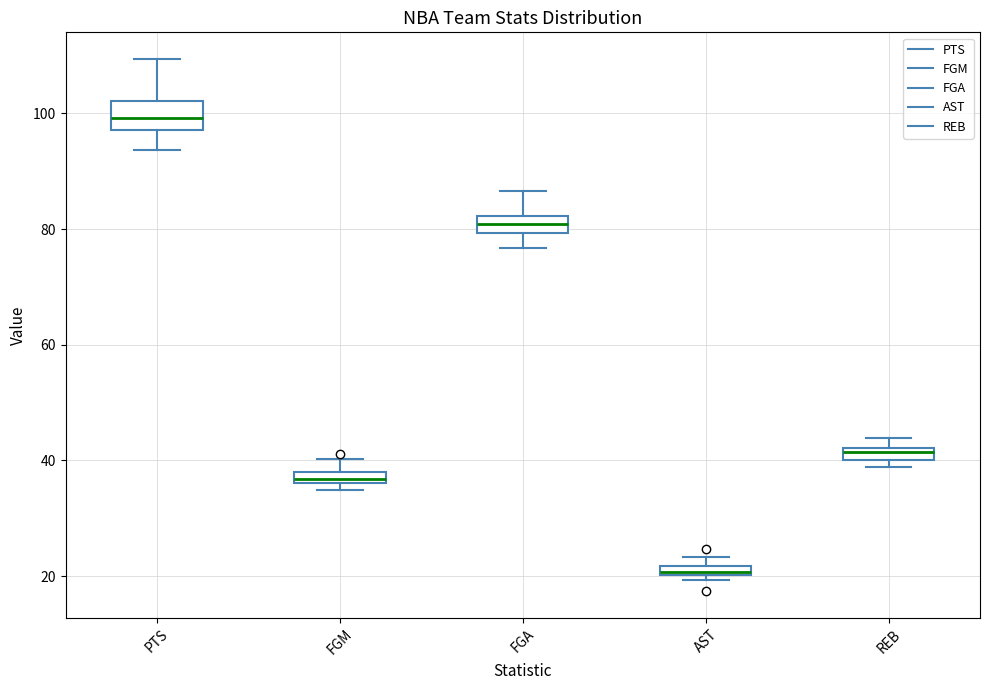

Where is the upper edge of the box for AST on the y-axis? The values are not printed on the chart, so give them approximately, as read against the axis.

22